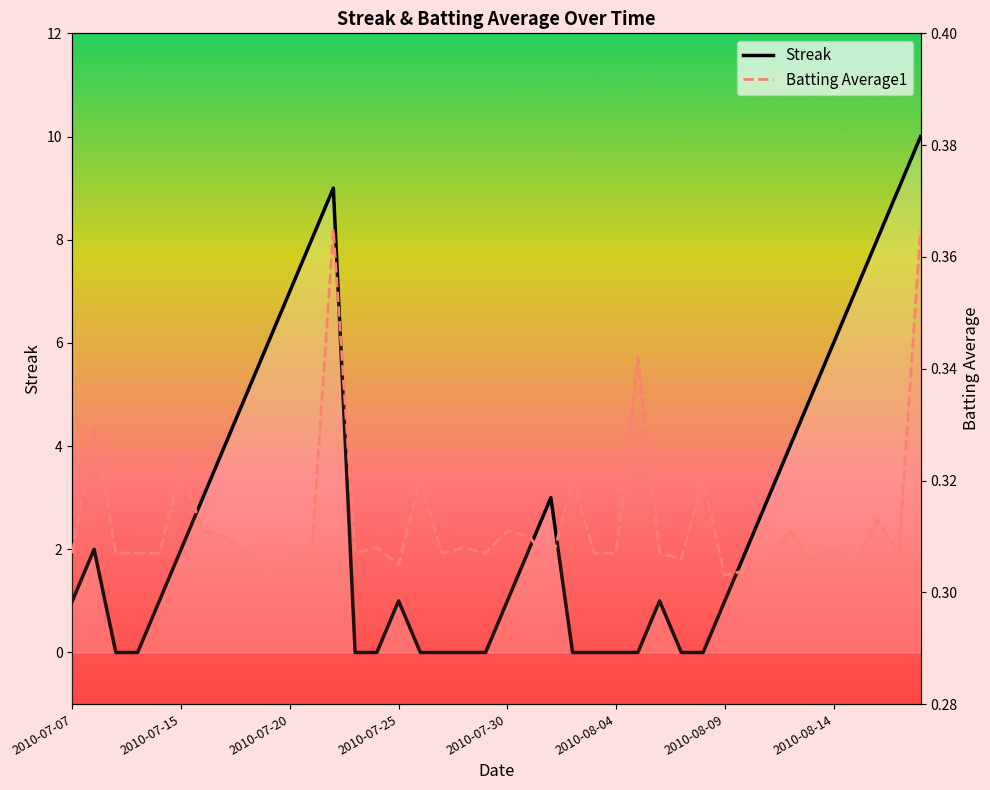

Reading left to right, transcribe all the data shown in this chart.

Streak: 1.0	2.0	0.0	0.0	1.0	2.0	3.0	4.0	5.0	6.0	7.0	8.0	9.0	0.0	0.0	1.0	0.0	0.0	0.0	0.0	1.0	2.0	3.0	0.0	0.0	0.0	0.0	1.0	0.0	0.0	1.0	2.0	3.0	4.0	5.0	6.0	7.0	8.0	9.0	10.0
Batting Average1: 0.3	0.3	0.3	0.3	0.3	0.3	0.3	0.3	0.3	0.3	0.3	0.3	0.4	0.3	0.3	0.3	0.3	0.3	0.3	0.3	0.3	0.3	0.3	0.3	0.3	0.3	0.3	0.3	0.3	0.3	0.3	0.3	0.3	0.3	0.3	0.3	0.3	0.3	0.3	0.4